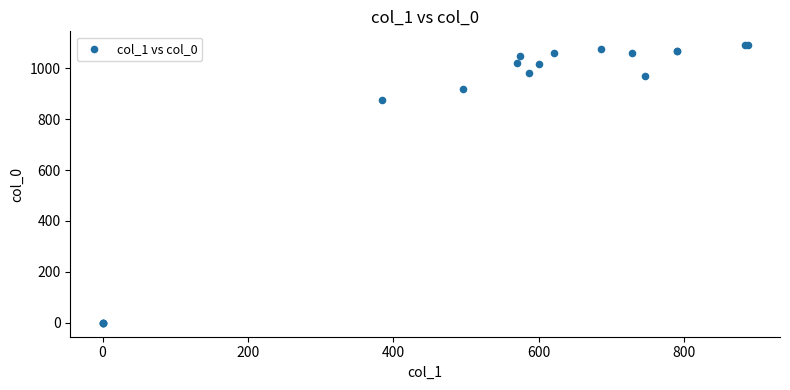

What Y value in the scatter plot is closest to 545?

873.3